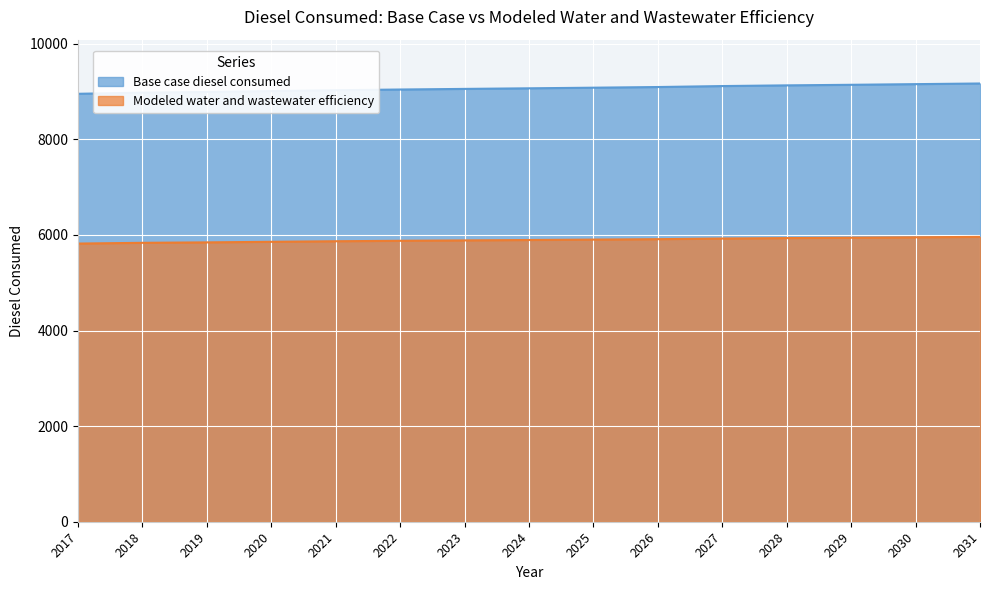

Where does the Base case diesel consumed series first go above 9066?

2024